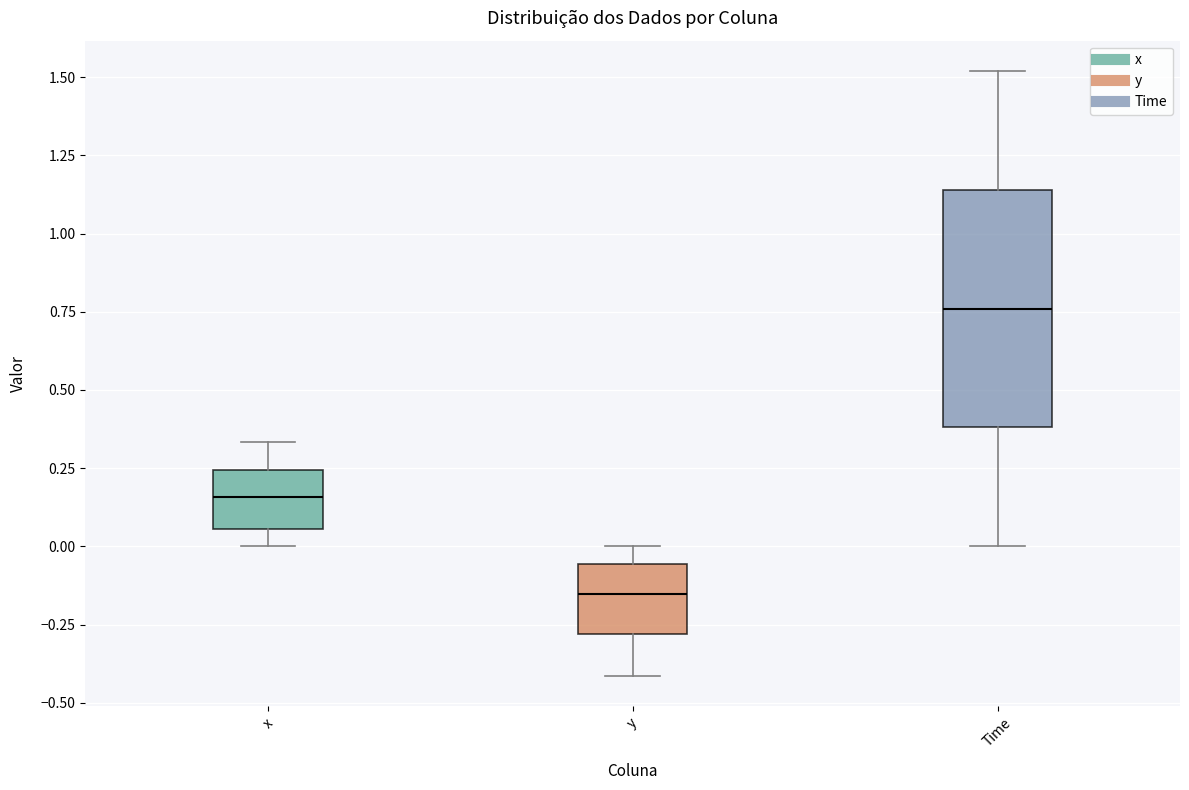

Reading left to right, read every box against the y-axis: the position of its median line, the range the box covers, and the ends of its whiskers. The values are not printed on the chart, so give them approximately, as read against the axis.

x: median 0.15, box 0.05 to 0.25, whiskers 0.00 to 0.35
y: median -0.15, box -0.30 to -0.05, whiskers -0.40 to 0.00
Time: median 0.75, box 0.40 to 1.15, whiskers 0.00 to 1.50